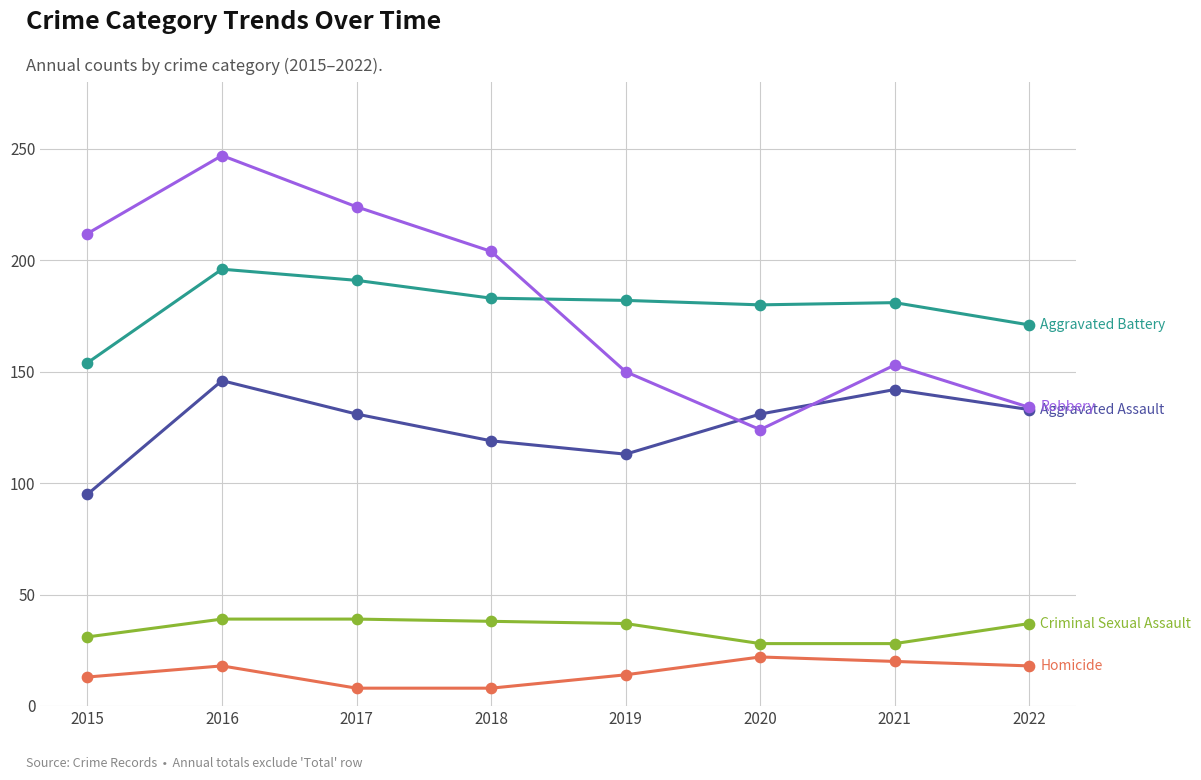

What is the spread (max minus min) of values at 2022?

153